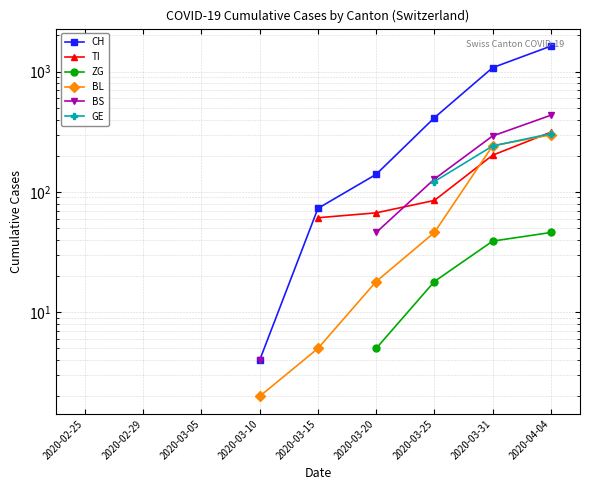

Is it true that BS equals 62.0 at 2020-03-25?

False